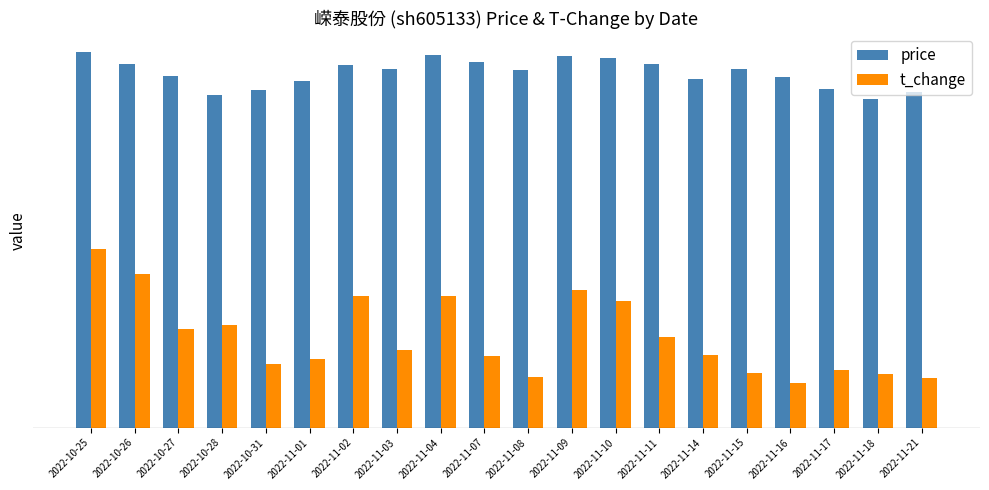

Does the chart contain any negative values?

No